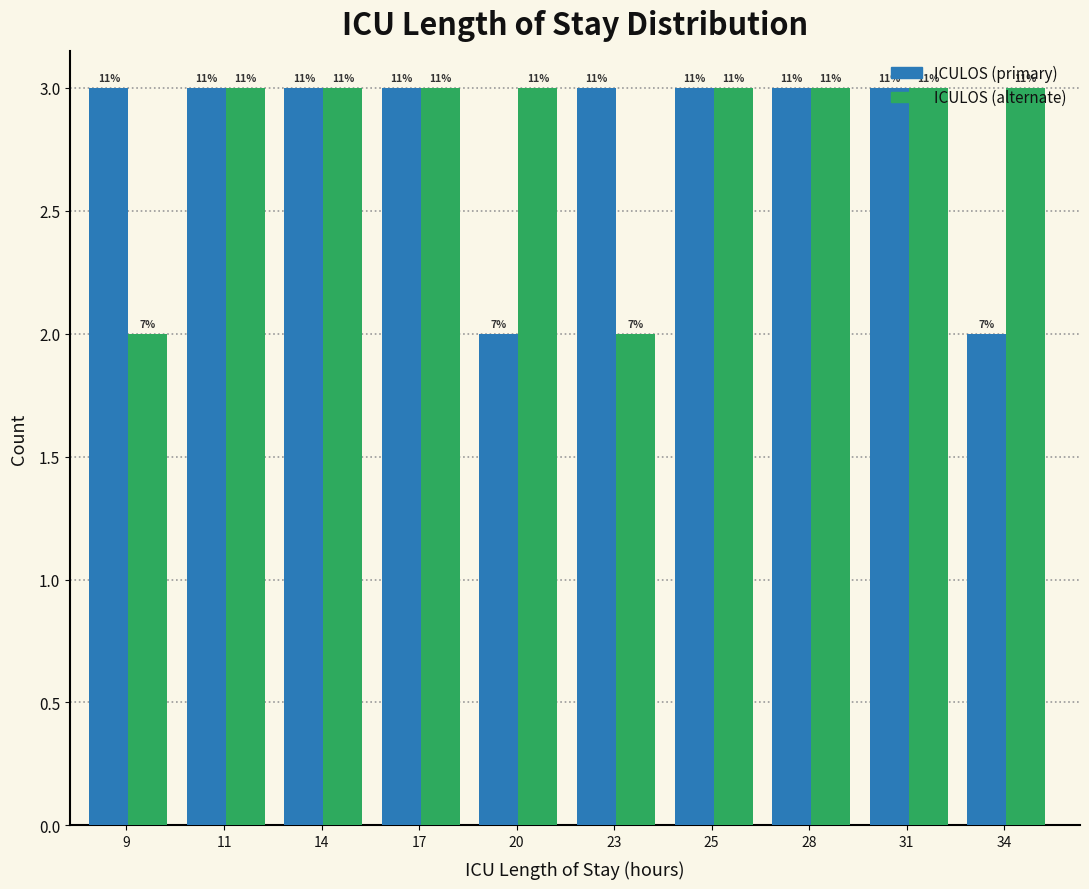

What are all the series names shown in the legend?

ICULOS (primary), ICULOS (alternate)